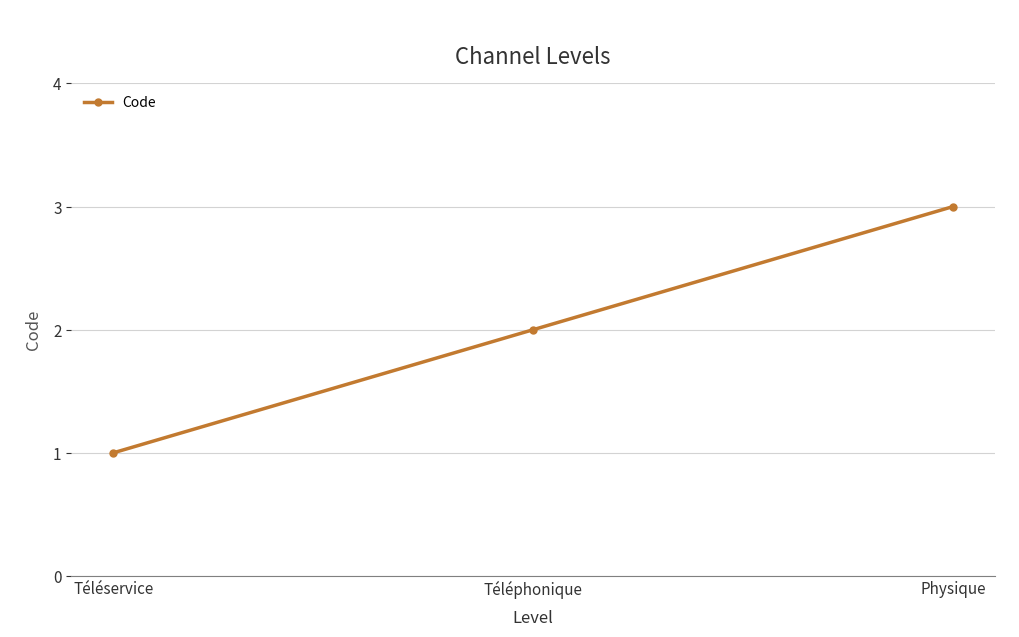

What is the label of the 2nd point from the left?

Téléphonique